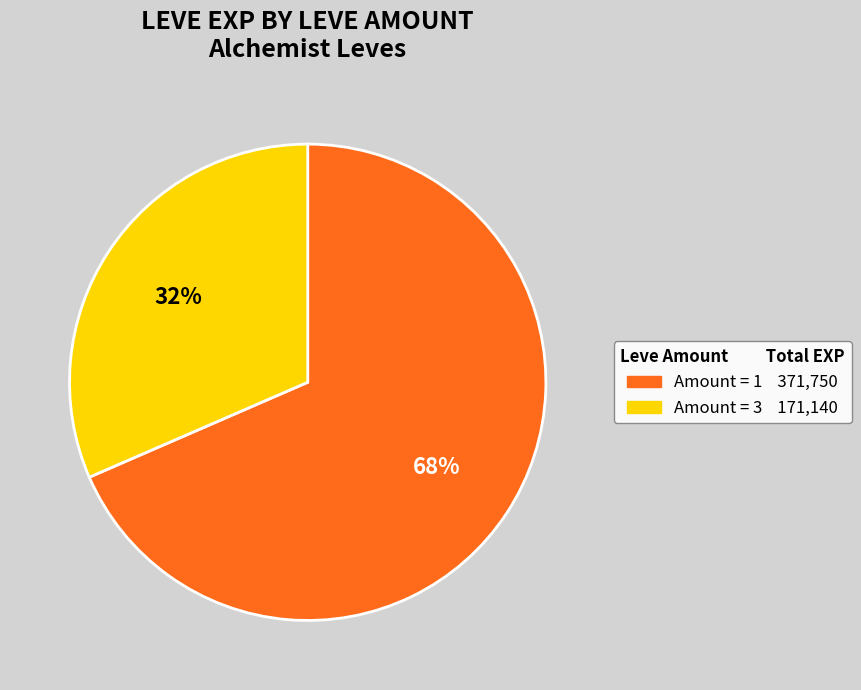

To the nearest percent, what is the average slice percentage?

50%